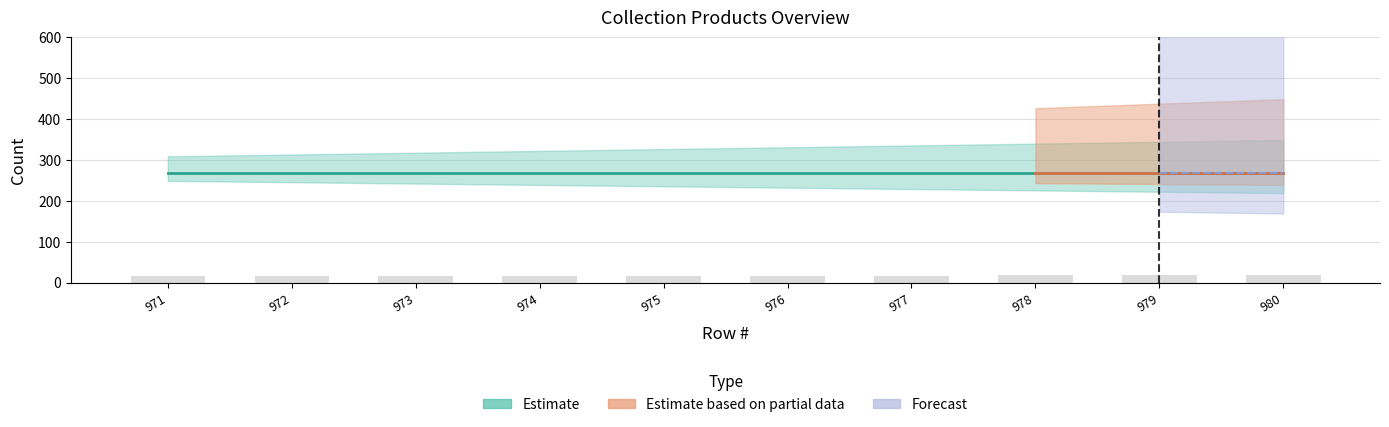

The value at 972 is 23.7. True or false?

False